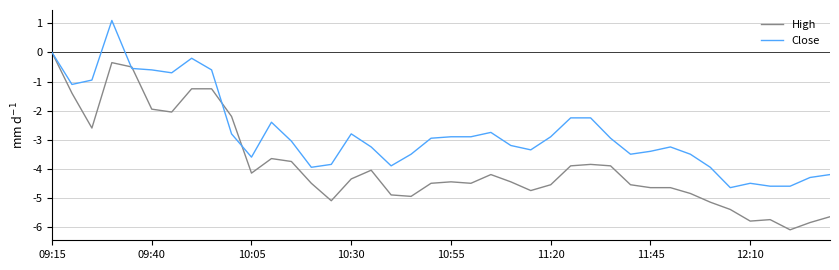

How many distinct data groups are displayed?

2